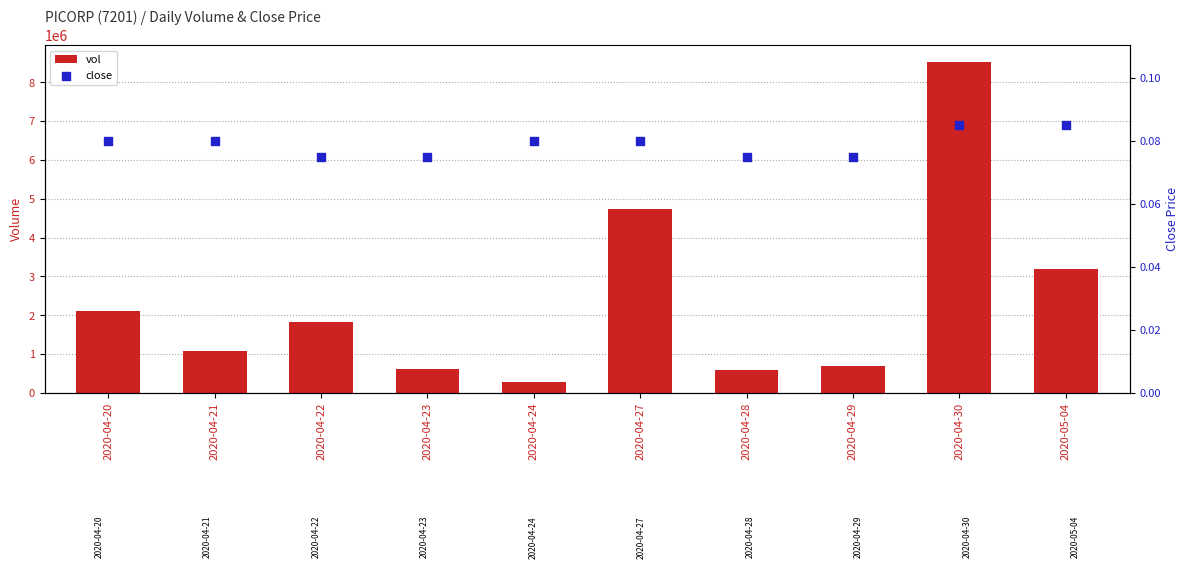

Which series has the largest total across all categories?

vol